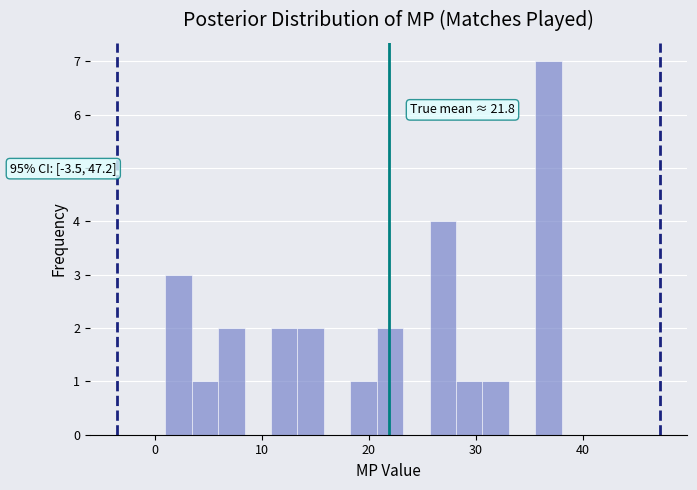

Around what value on the x-axis is the tallest bar? Give the approximate position of its centre, as read against the axis.

37